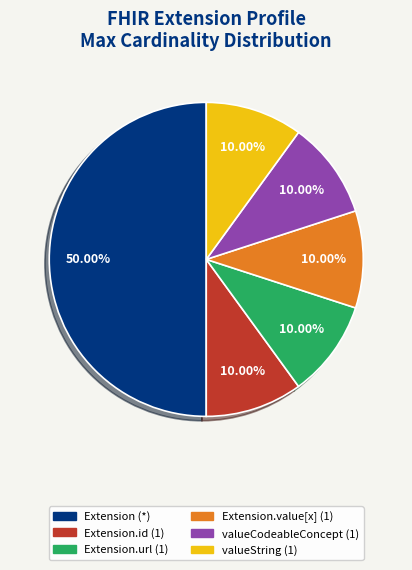

Count the number of slices in the pie.

6